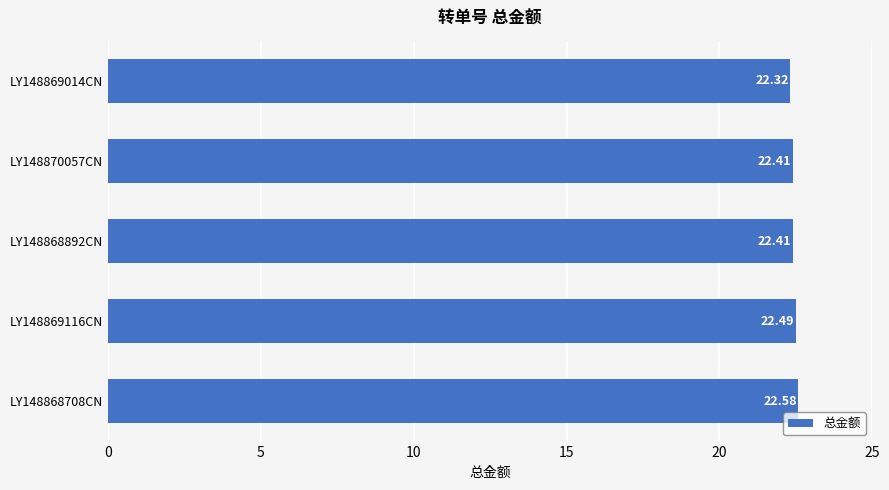

What is the ratio of the value at LY148870057CN to the value at LY148868892CN?

1.0